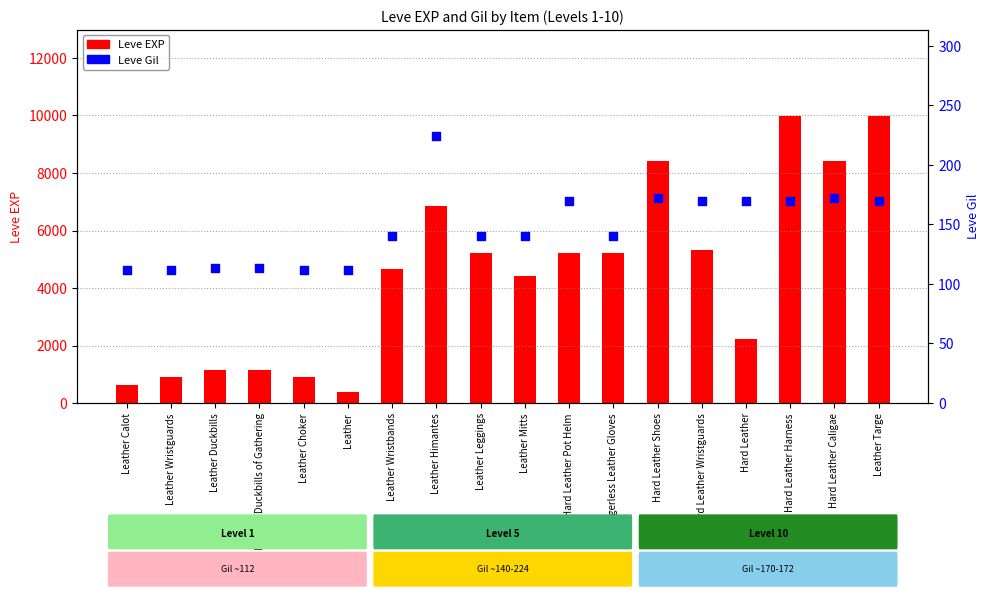

At which category is the sum across all series the highest?

Hard Leather Harness